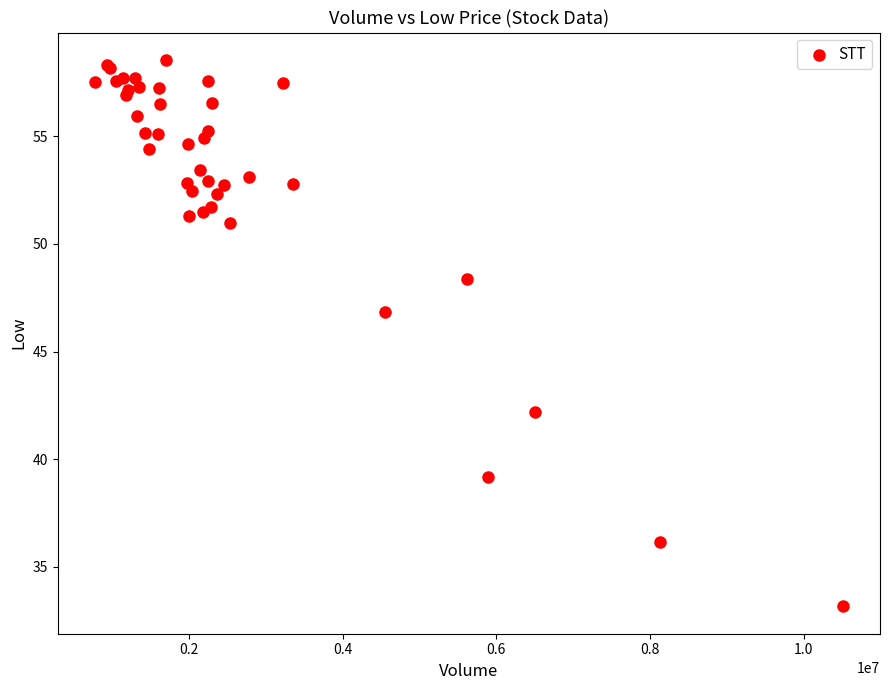

What Y value in the scatter plot is closest to 45?

46.8